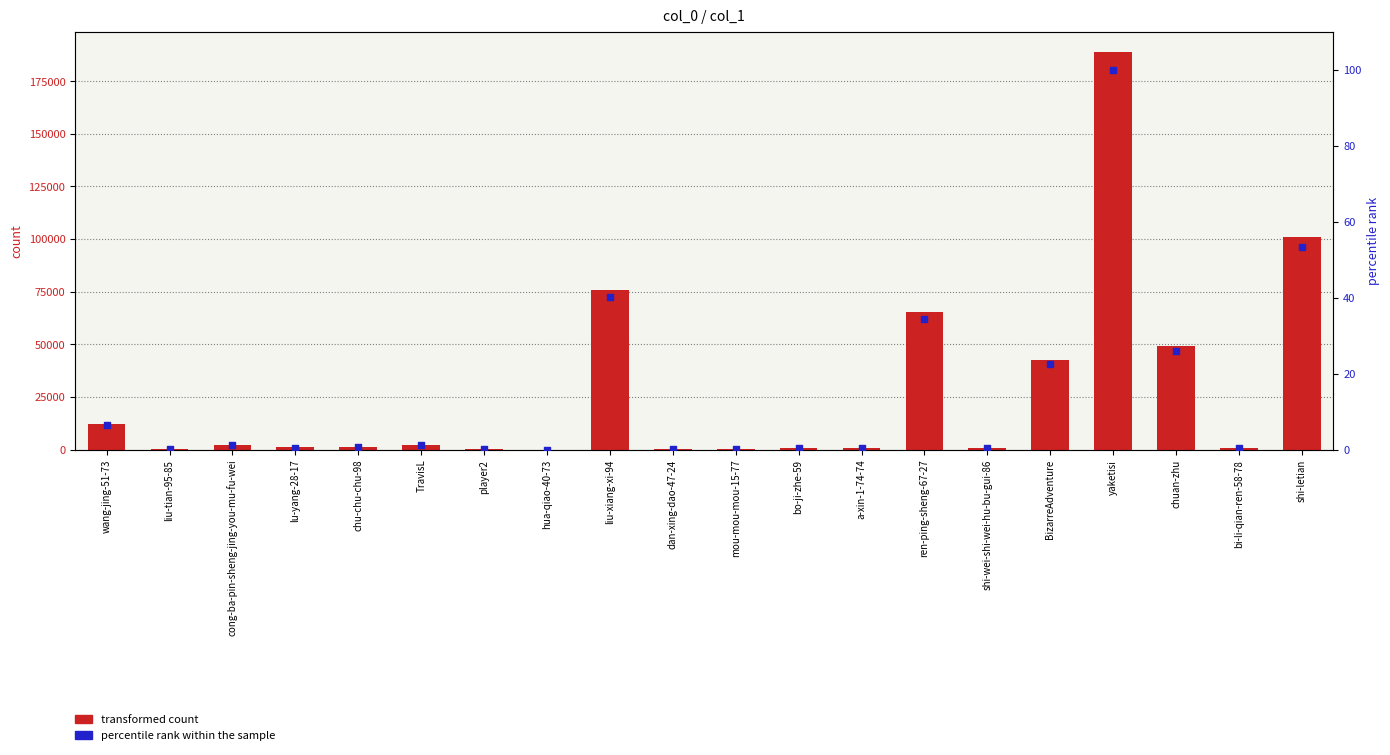

What are all the series names shown in the legend?

transformed count, percentile rank within the sample